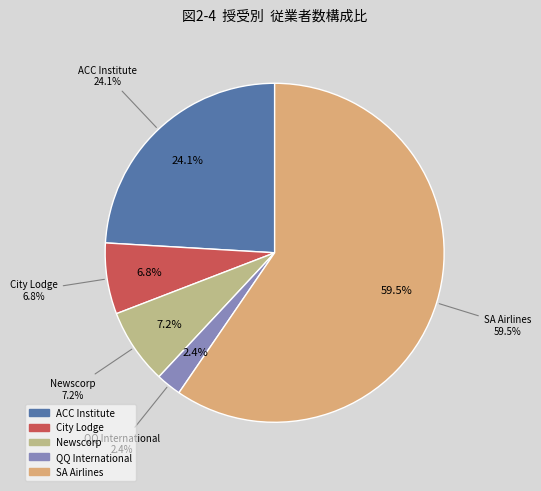

To the nearest percent, what is the combined percentage of Newscorp and QQ International?

10%